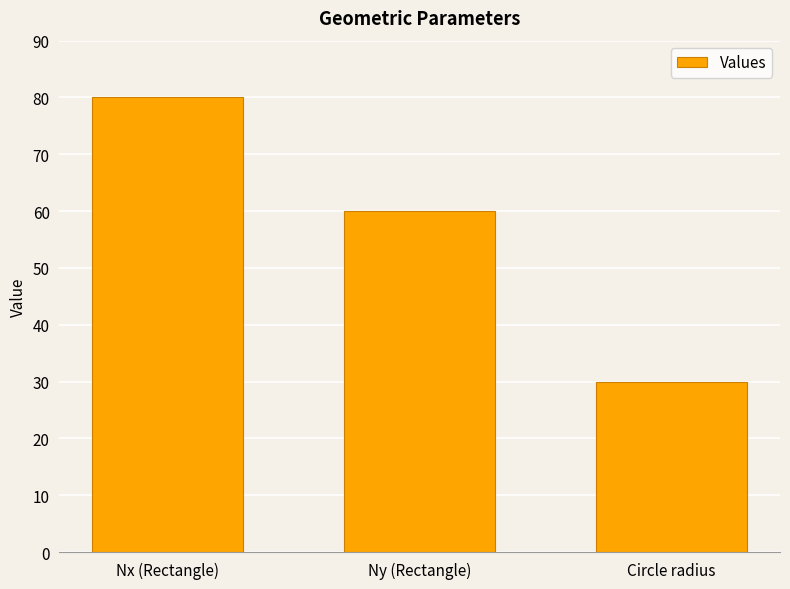

What is the value of the 2nd bar from the left?

60